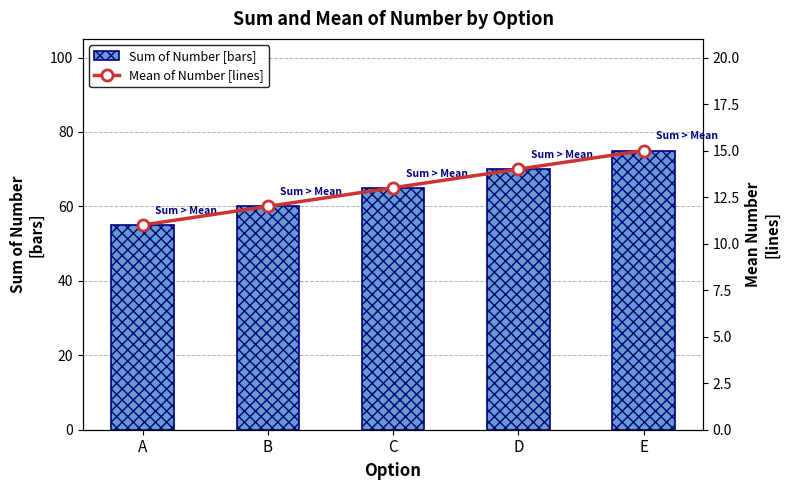

How many Sum of Number values are between 60 and 70?

3